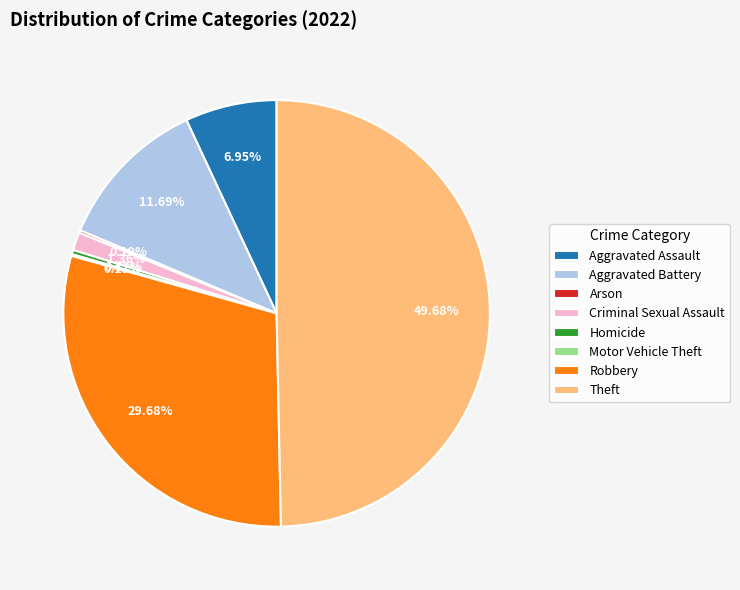

What is the largest slice in the pie chart?

Theft